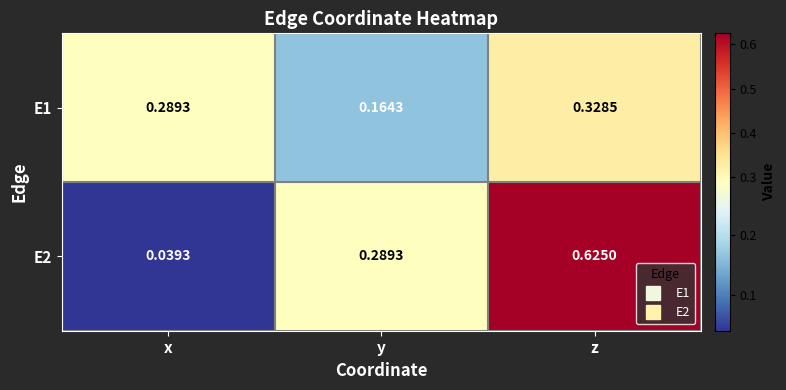

Which series has the largest total across all categories?

E2